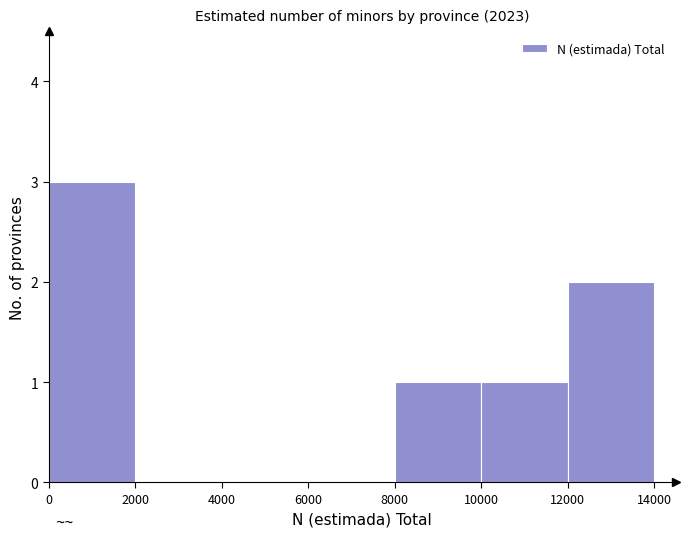

Reading left to right, list every bar in this chart as the range it spans on the x-axis followed by its height. The values are not printed on the chart, so give them approximately, as read against the axis.

0 to 2000: 3
2000 to 4000: 0
4000 to 6000: 0
6000 to 8000: 0
8000 to 10000: 1
10000 to 12000: 1
12000 to 14000: 2